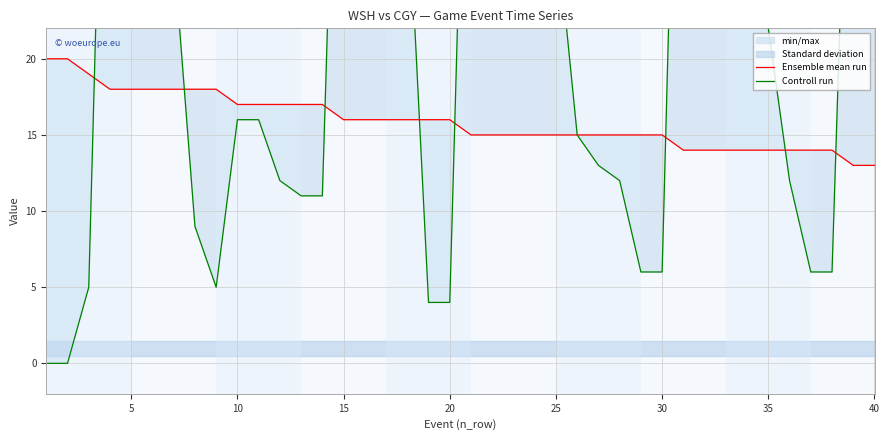

What is the difference between the maximum and second lowest values in the Controll run series?

59